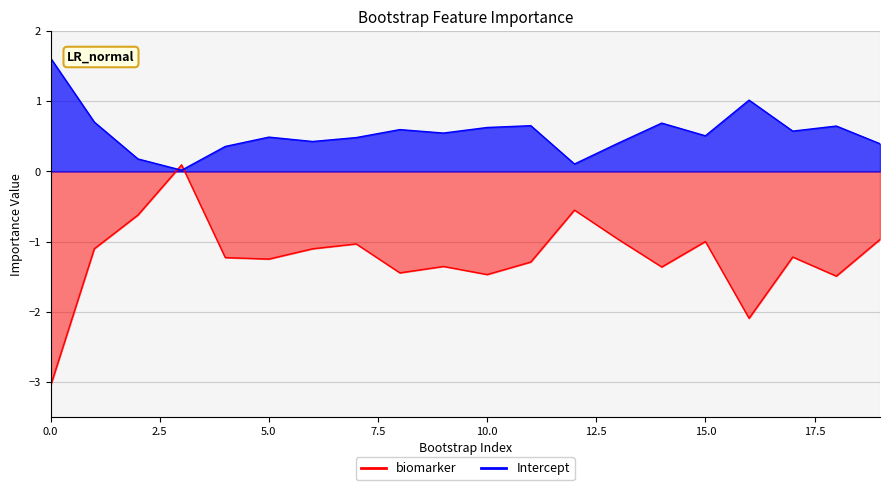

What is the difference between the maximum and minimum values in the Intercept series?

1.6